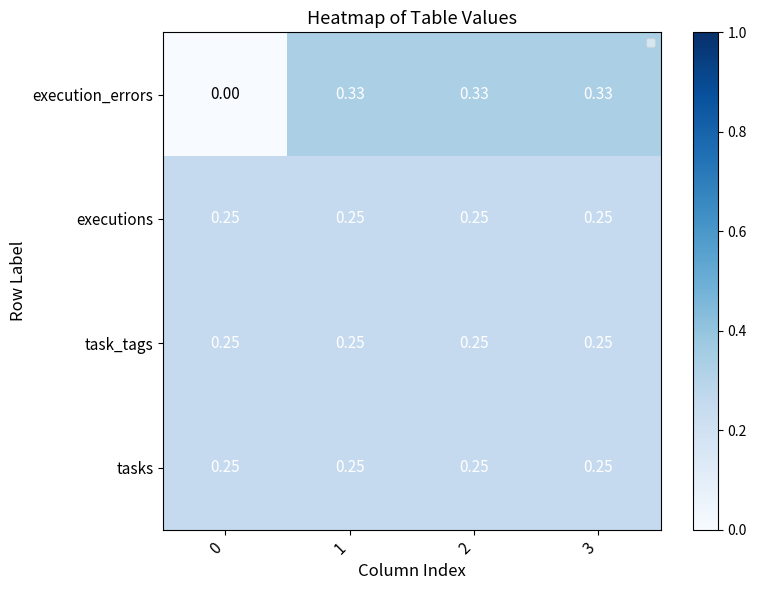

What is the greatest value displayed?

0.3